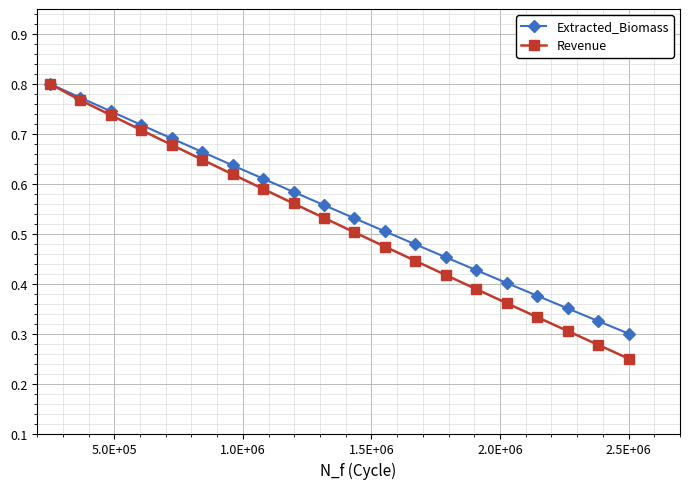

At how many categories does at least one series exceed 0?

20